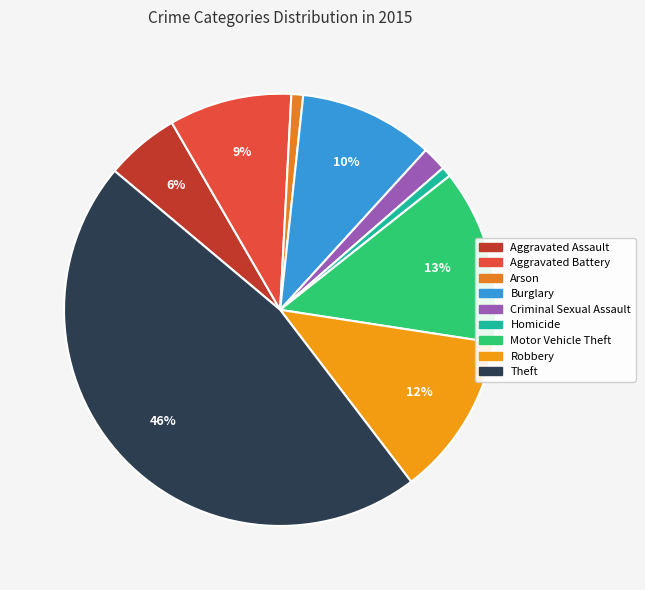

Is it true that Arson is 1% of the pie?

True